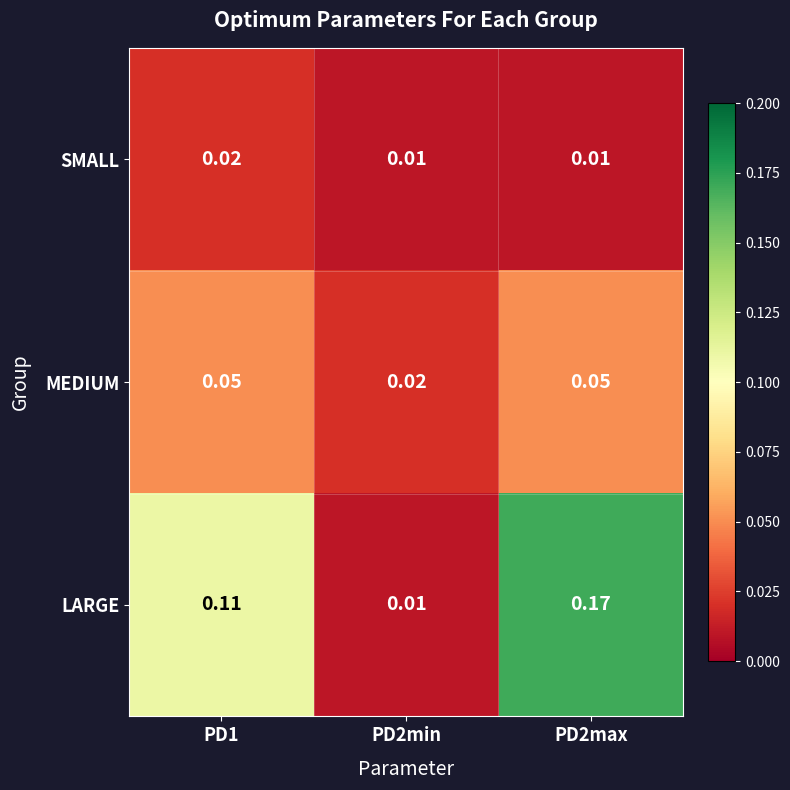

Rank the series by their average value, from lowest to highest.

SMALL, MEDIUM, LARGE